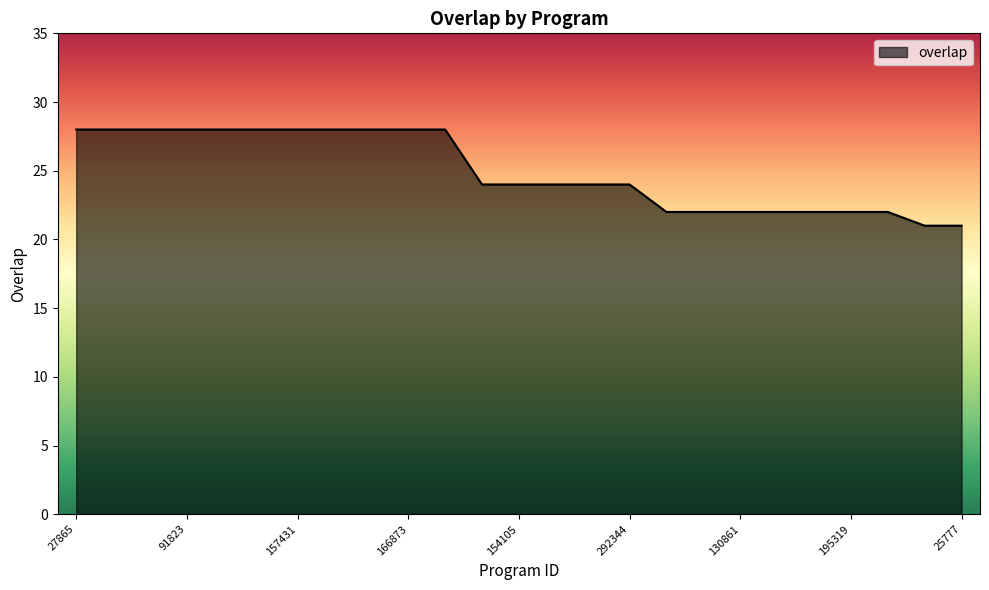

What is the maximum value shown in the chart?

28